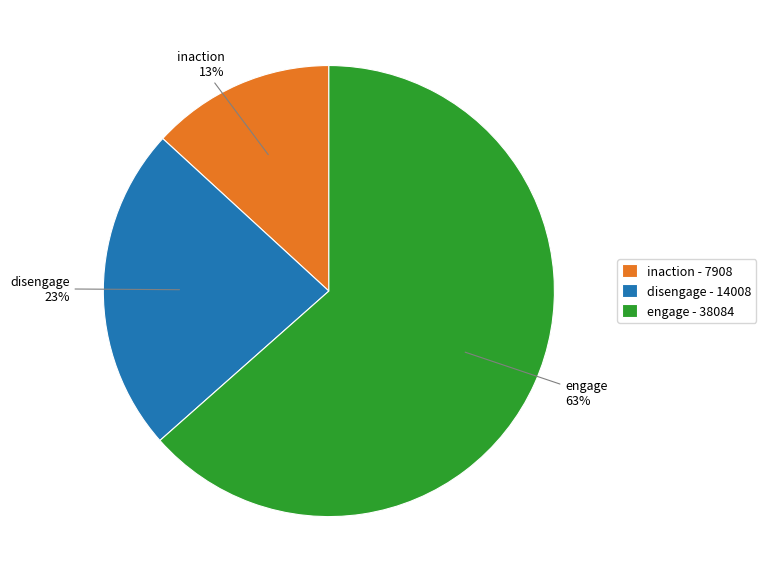

Between disengage - 14008 and engage - 38084, which is larger?

engage - 38084